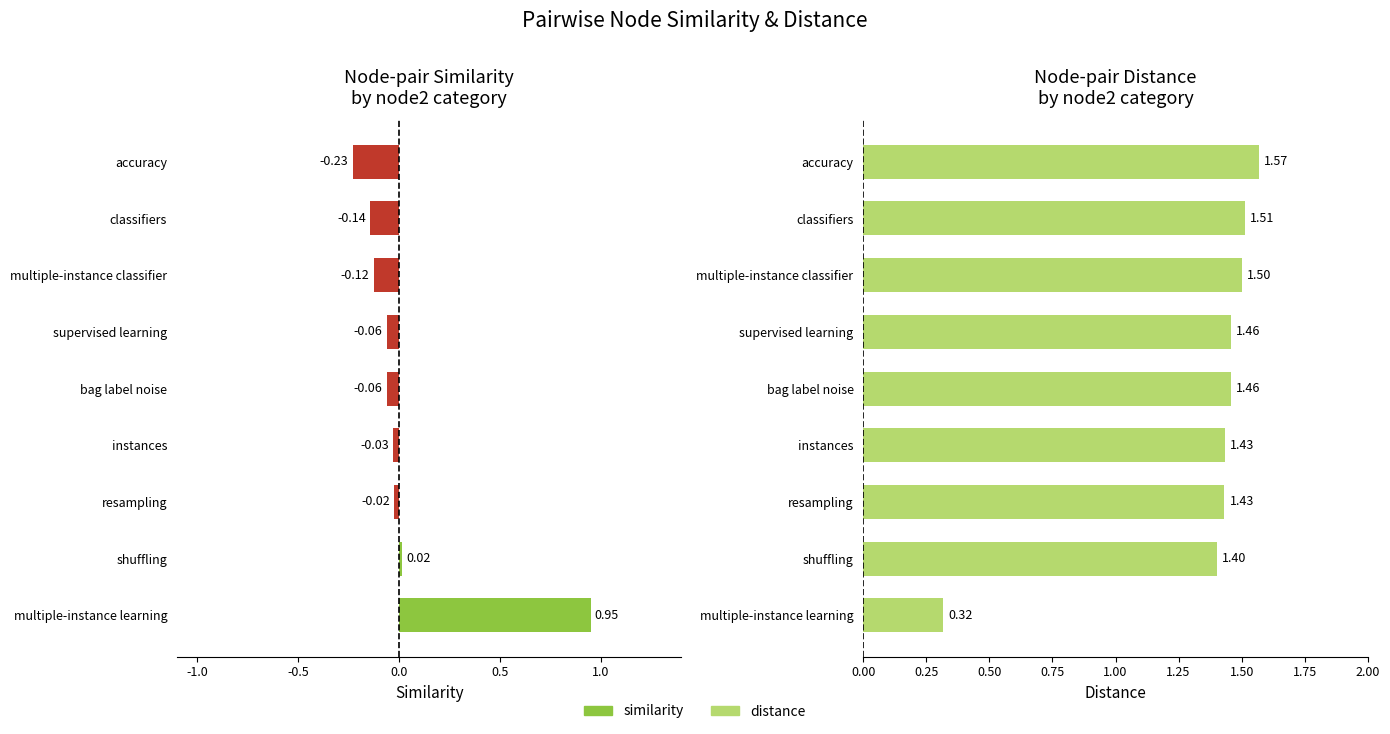

Rank the series by their average value, from highest to lowest.

distance, similarity